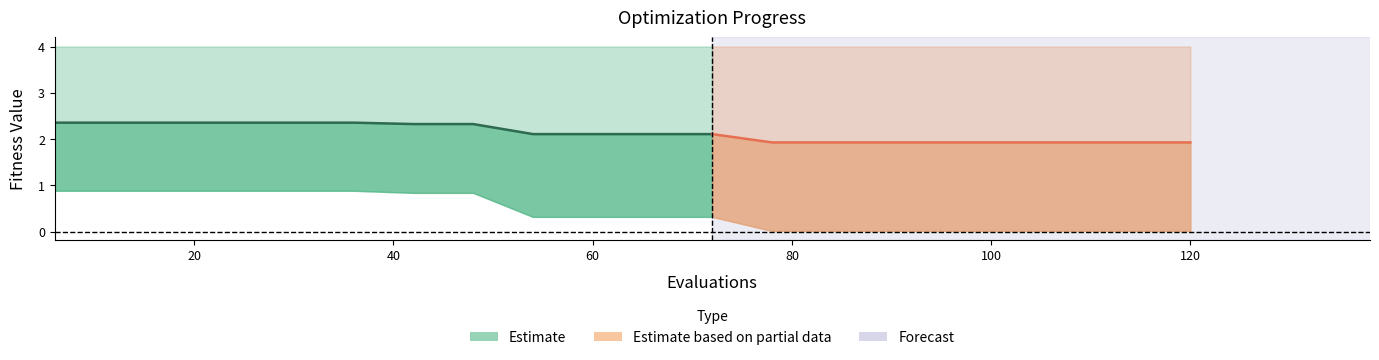

What is the sum of all mean values?

42.6